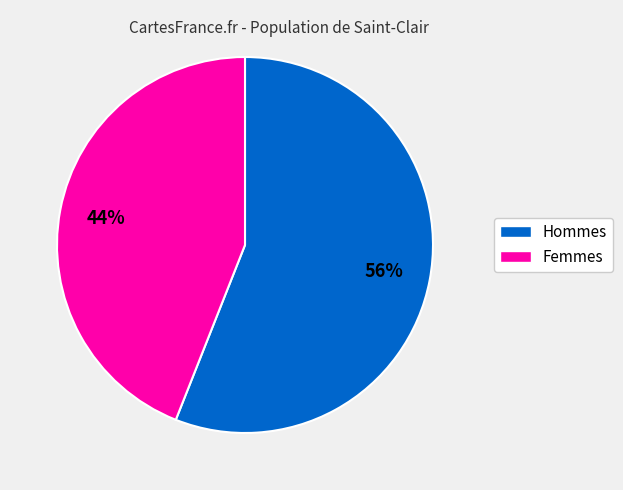

To the nearest percent, what is the average slice percentage?

50%